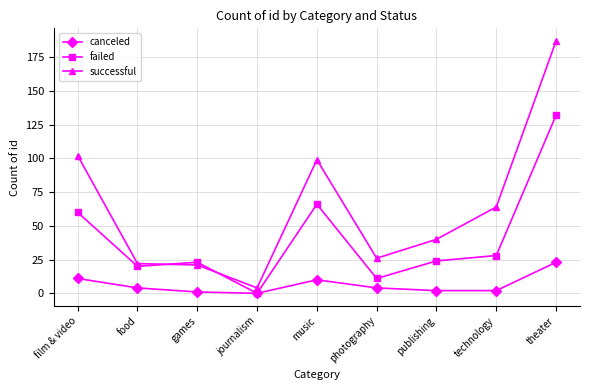

In successful, how many points are lower than both neighbors (excluding endpoints)?

2